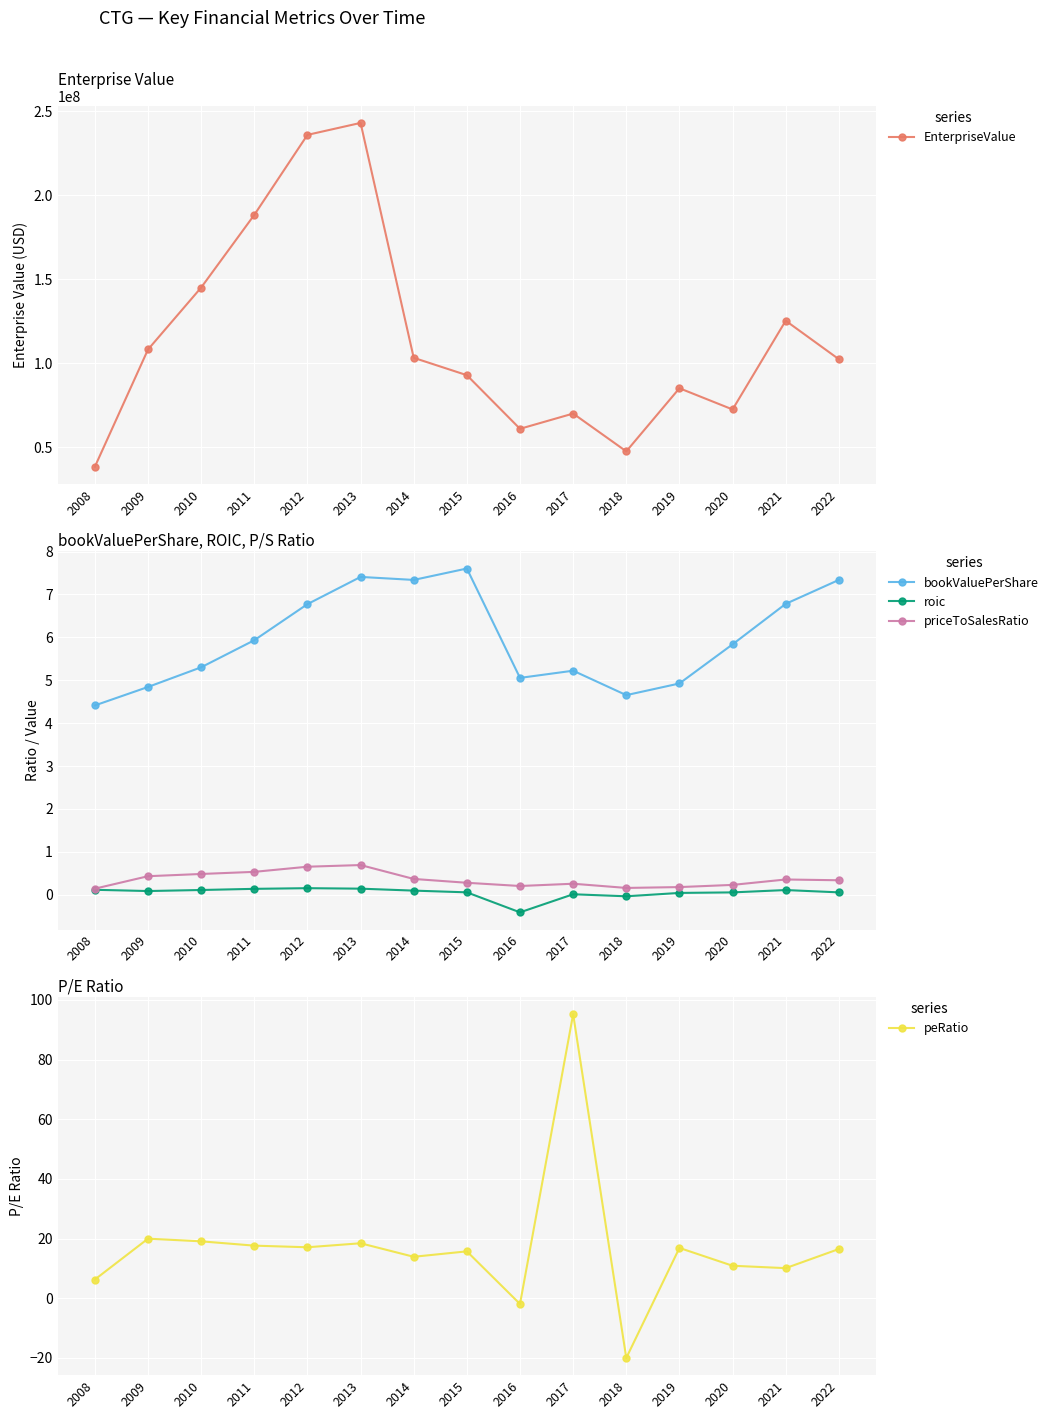

What is the greatest value displayed?

243095950.0